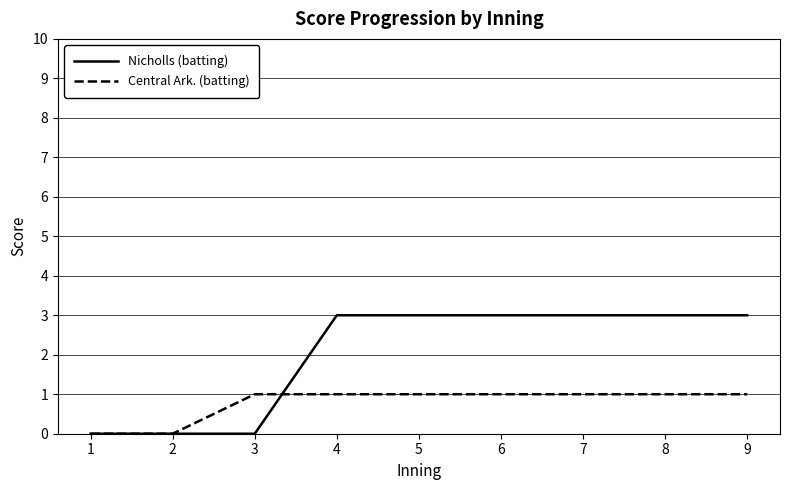

Does the chart display data point markers on the line(s)?

No